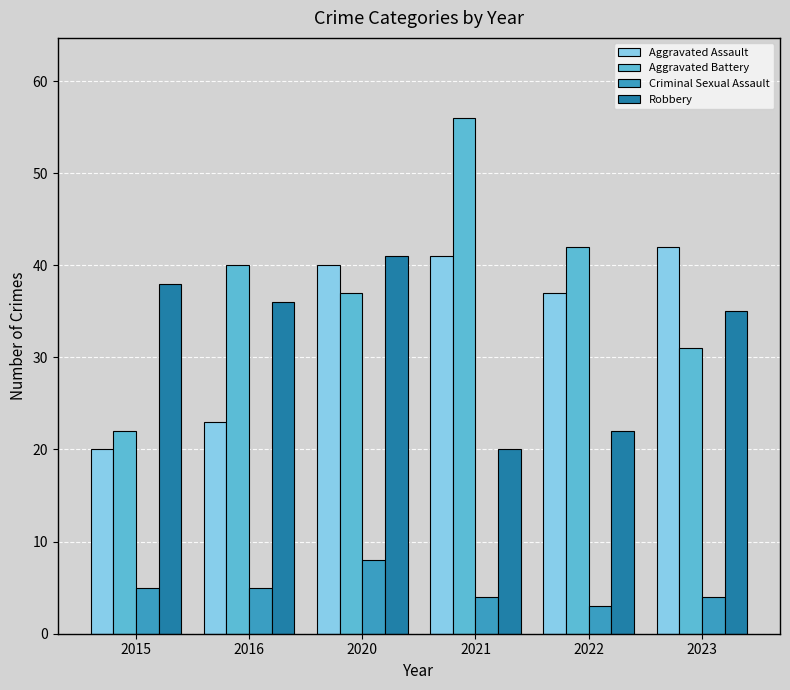

What is the difference between the highest and lowest values at 2023?

38